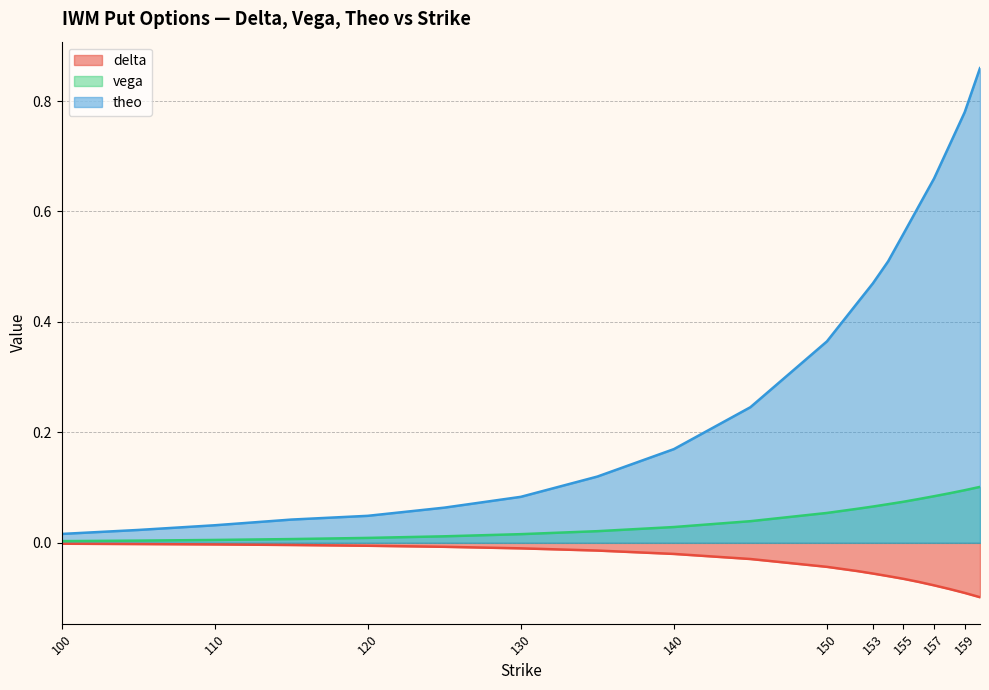

What are all the series names shown in the legend?

delta, vega, theo